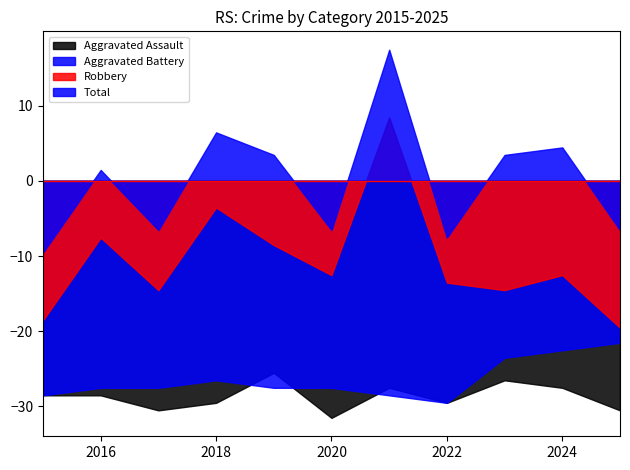

What is the greatest value displayed?

17.5